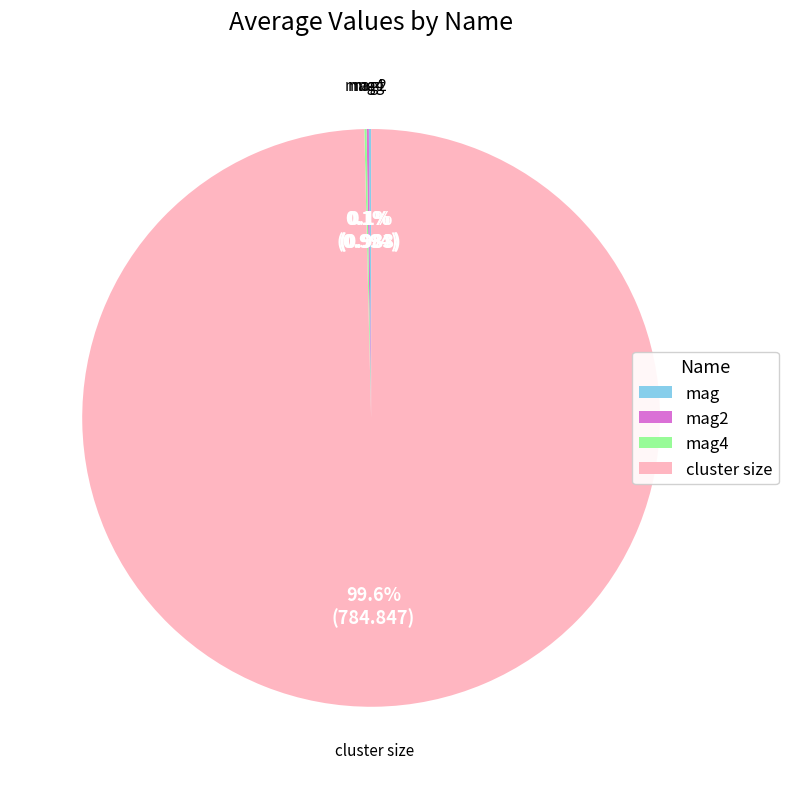

Which slice is the largest?

cluster size